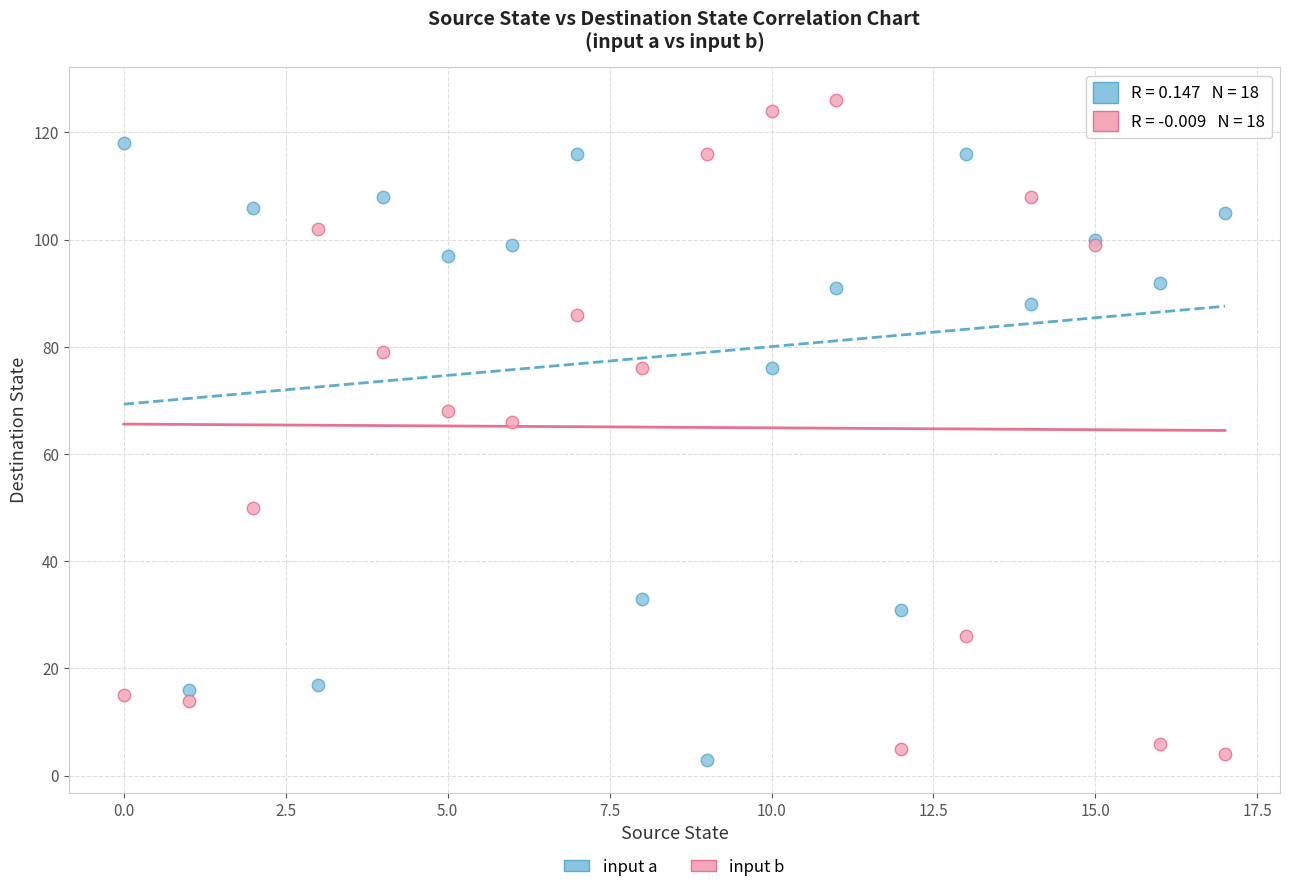

What are all the series names shown in the legend?

input a, input b